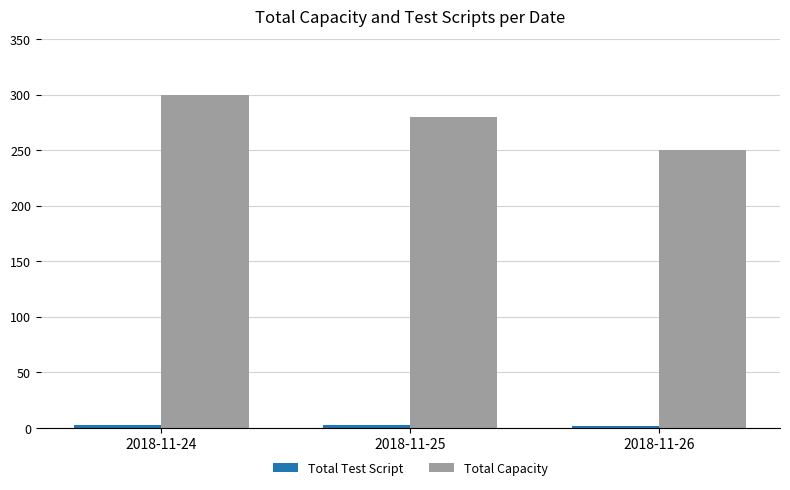

Which series has the widest spread of values?

Total Capacity